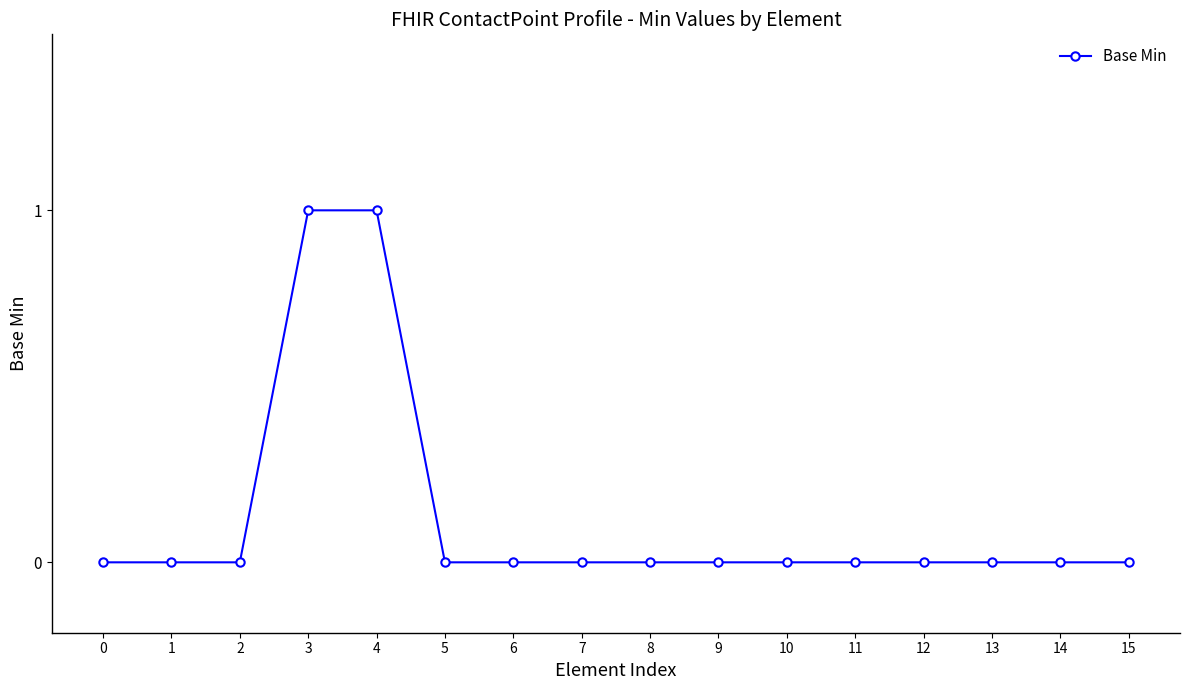

True or false: the data shows 0 at 7.

True